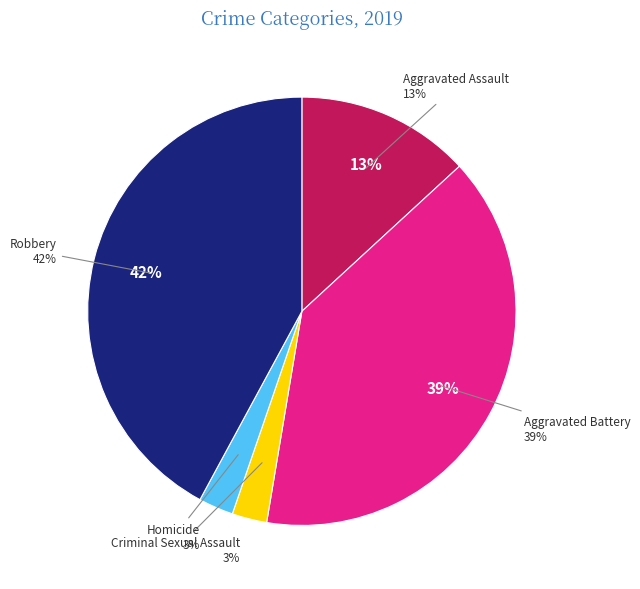

Rank the categories by value from lowest to highest.

Criminal Sexual Assault, Homicide, Aggravated Assault, Aggravated Battery, Robbery